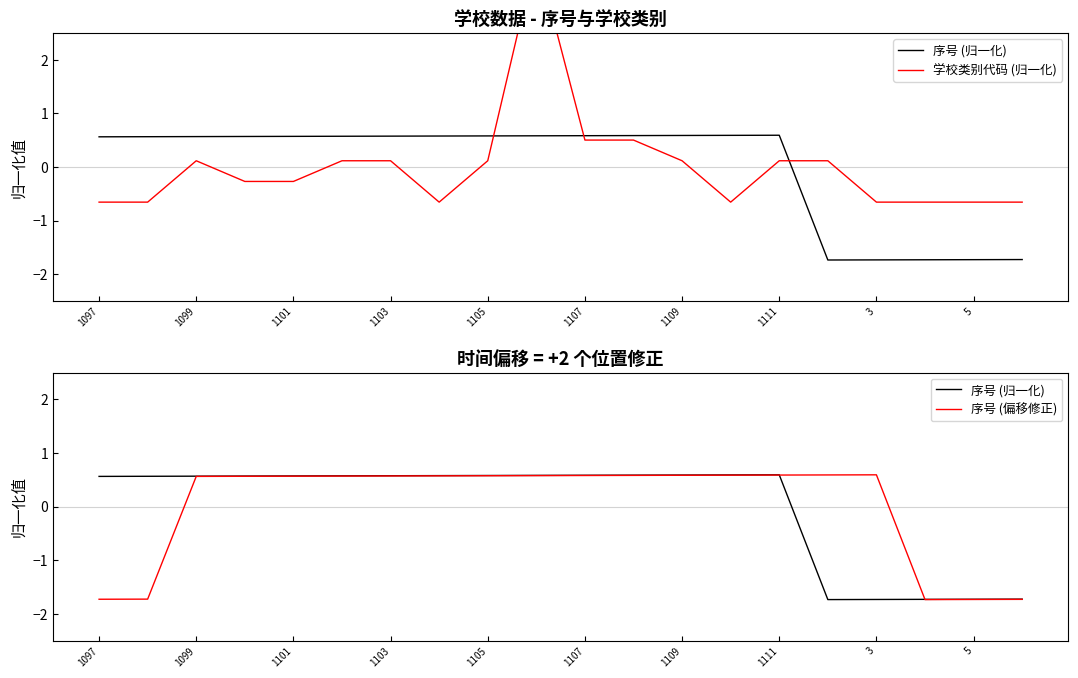

How many positive values does the 序号 (归一化) series have?

15